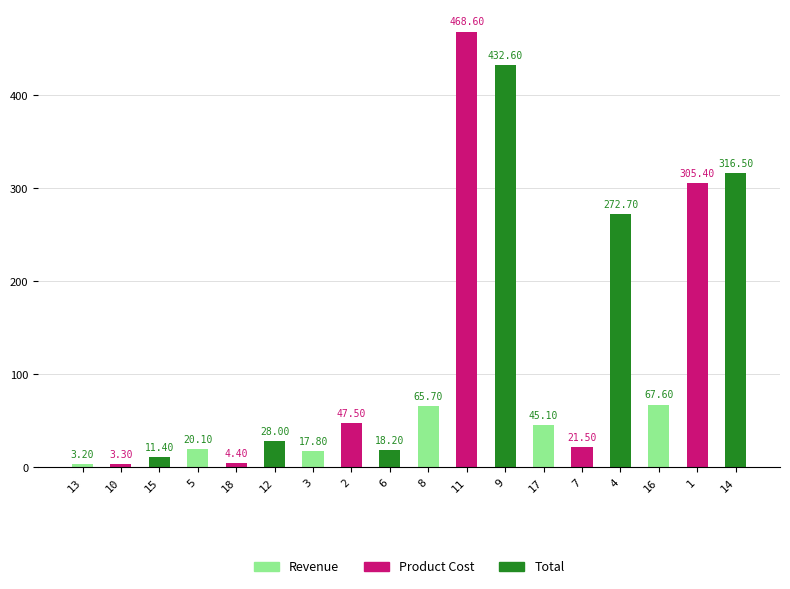

Reading left to right, extract all data points from this chart.

3.2	3.3	11.4	20.1	4.4	28.0	17.8	47.5	18.2	65.7	468.6	432.6	45.1	21.5	272.7	67.6	305.4	316.5